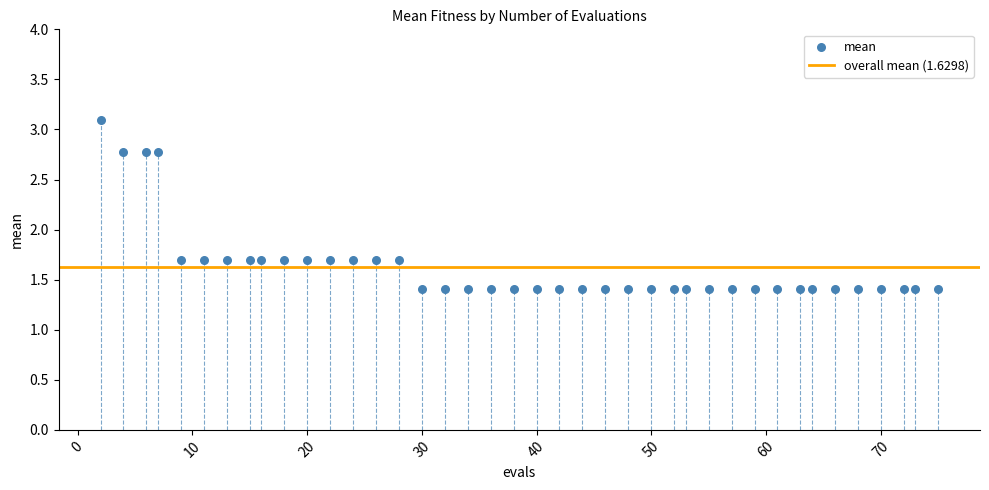

What is the range of Y values (max minus min)?

1.7